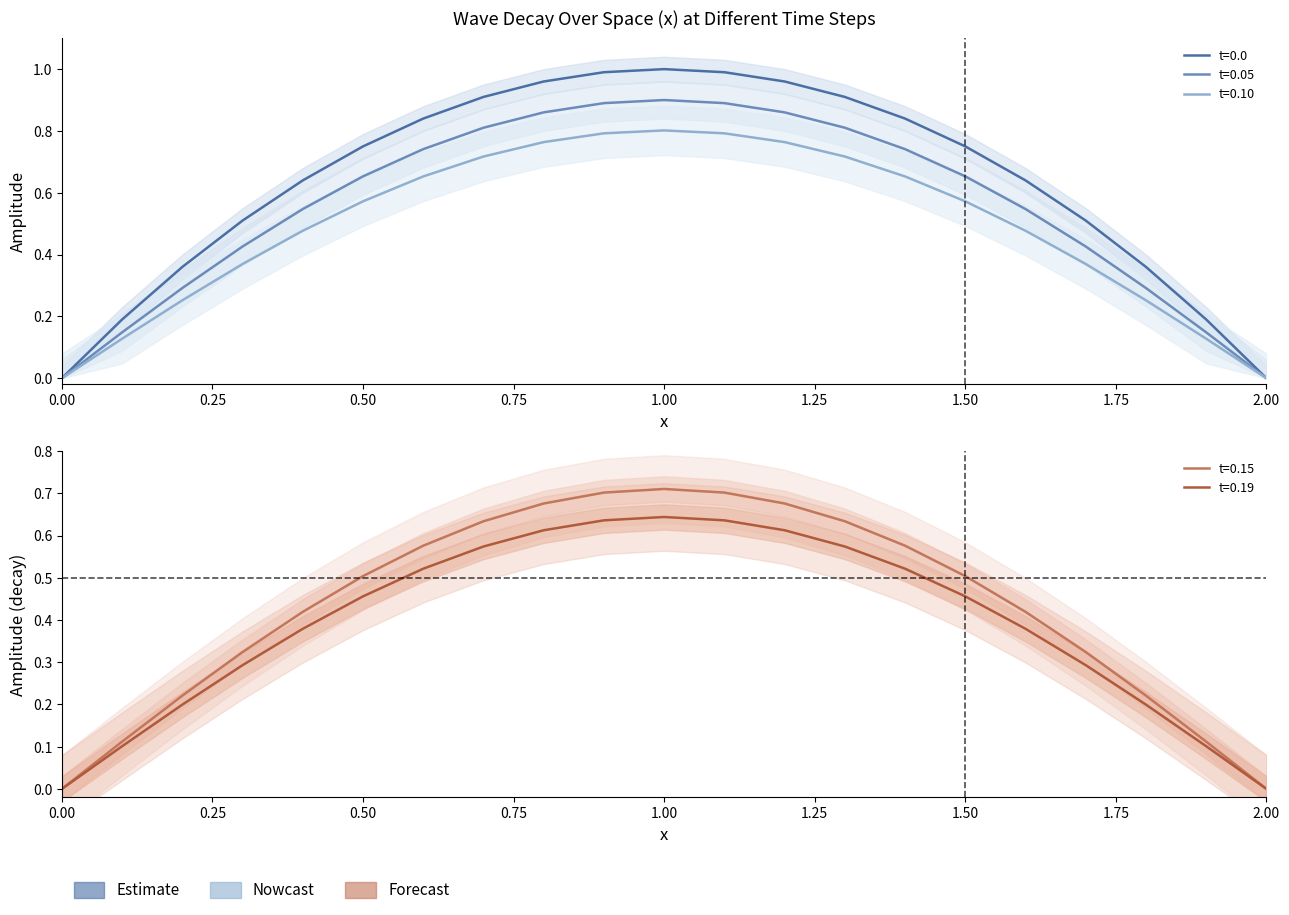

How many categories are shown in the chart?

21